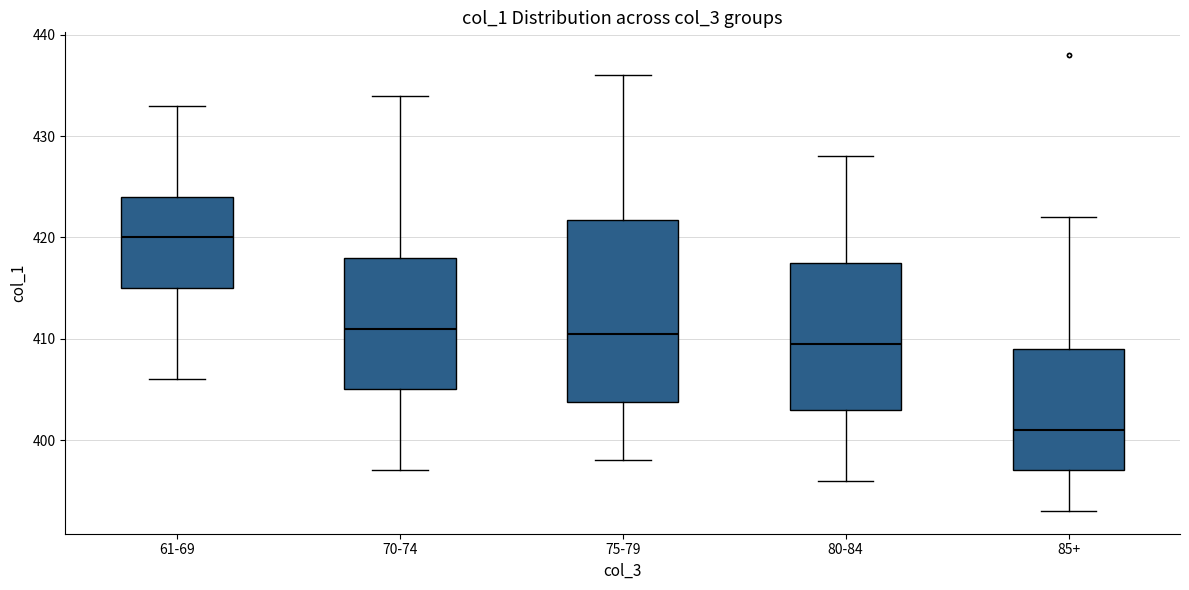

Which box's median line is the lowest?

85+